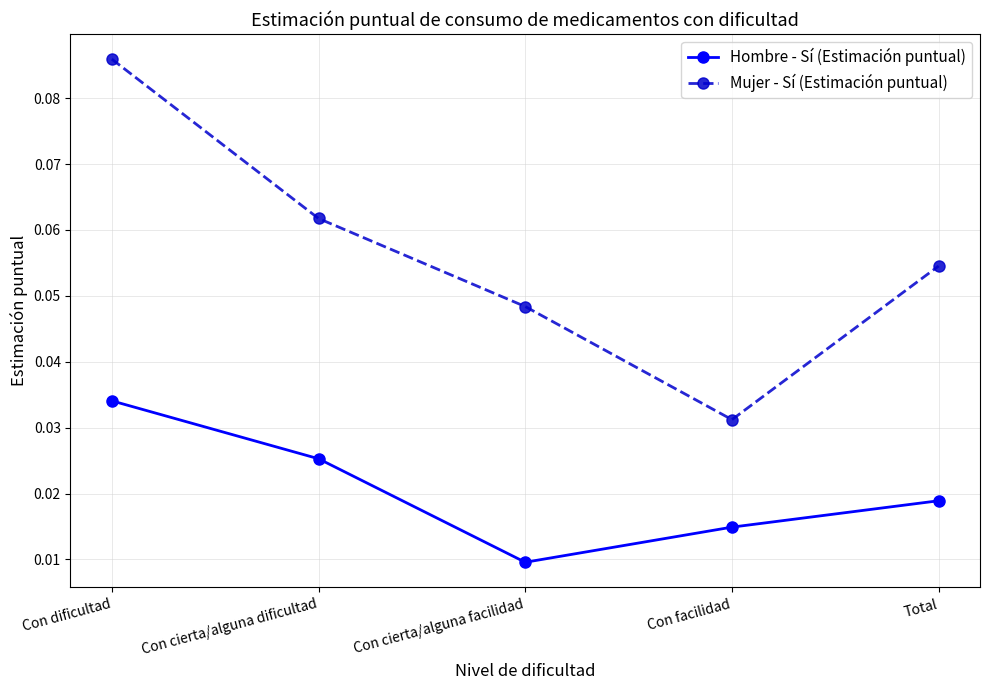

What is the sum of all Mujer - Sí (Estimación puntual) values?

0.3